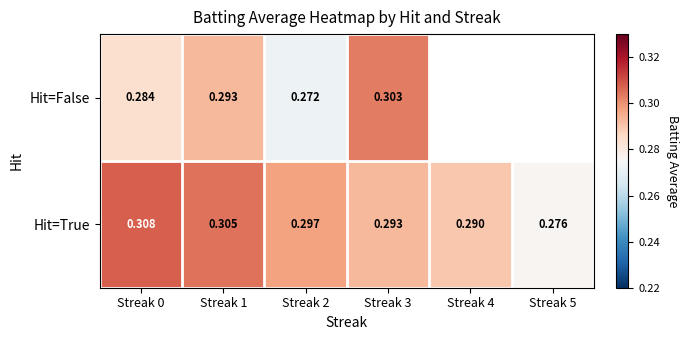

At Streak 2, list the series in order from smallest to largest.

Hit=False, Hit=True